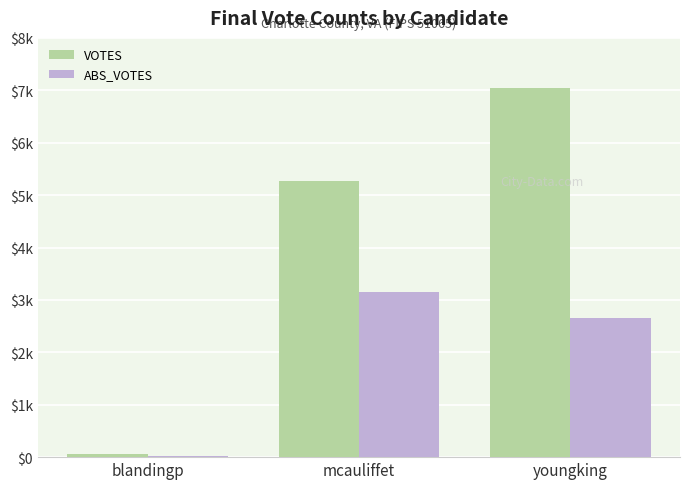

Are the bars grouped side by side (vs. stacked)?

Yes